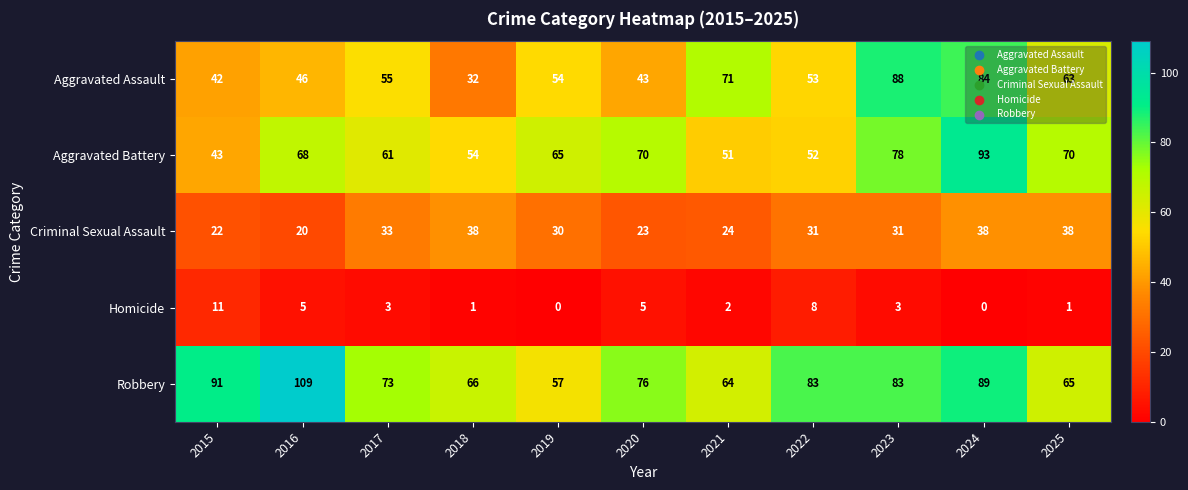

Rank the series at 2019 from lowest to highest value.

Homicide, Criminal Sexual Assault, Aggravated Assault, Robbery, Aggravated Battery